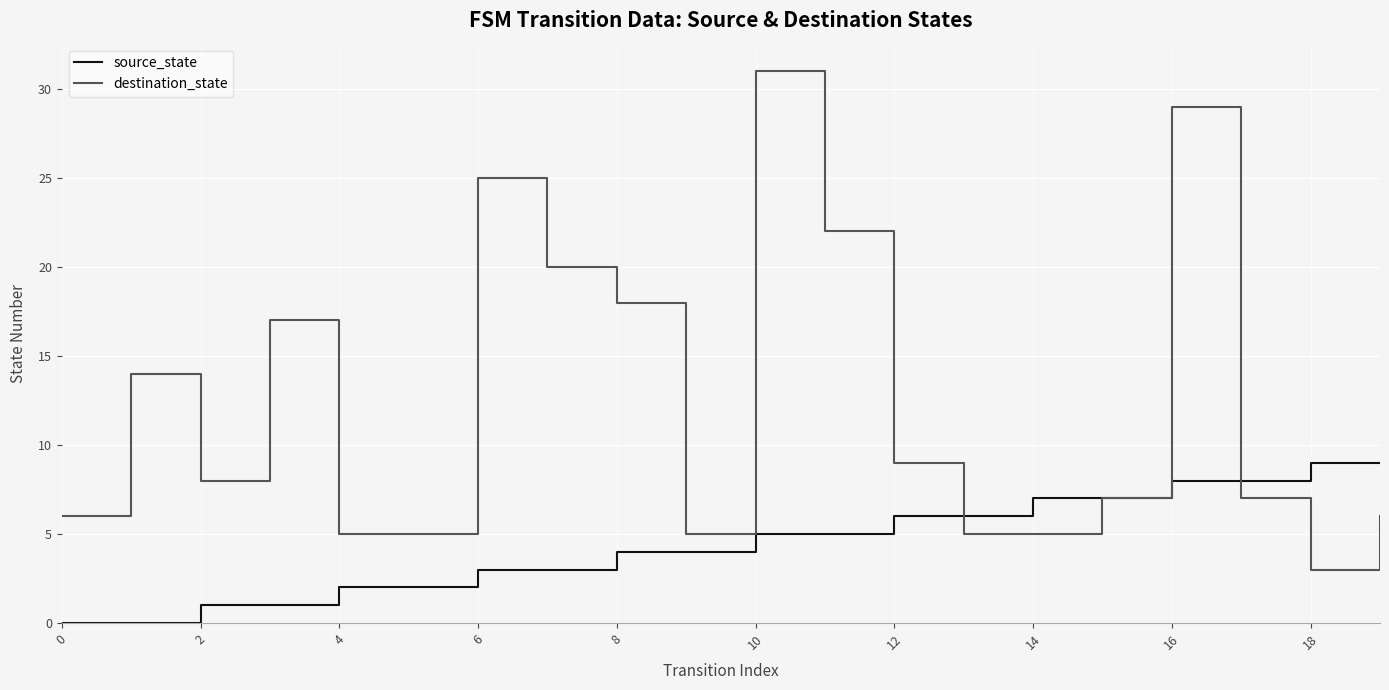

What is the maximum value for source_state?

9